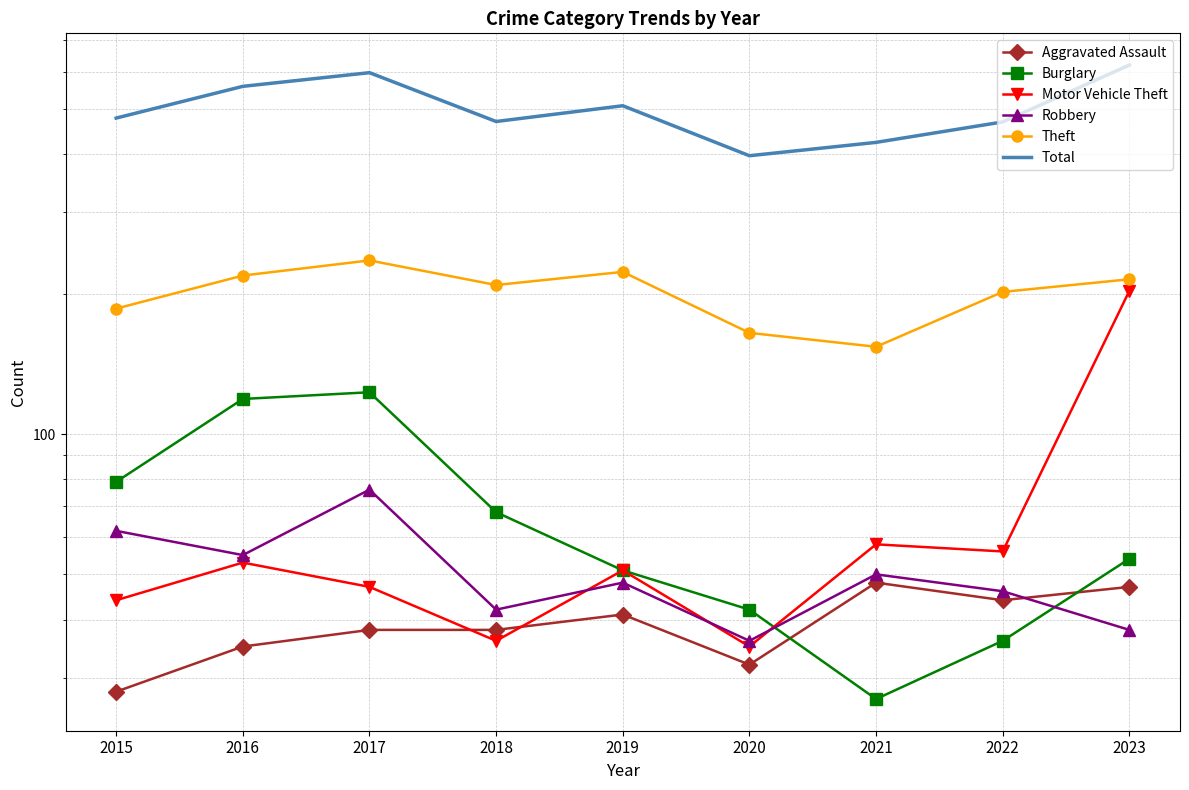

At which label does Theft first exceed 209?

2016